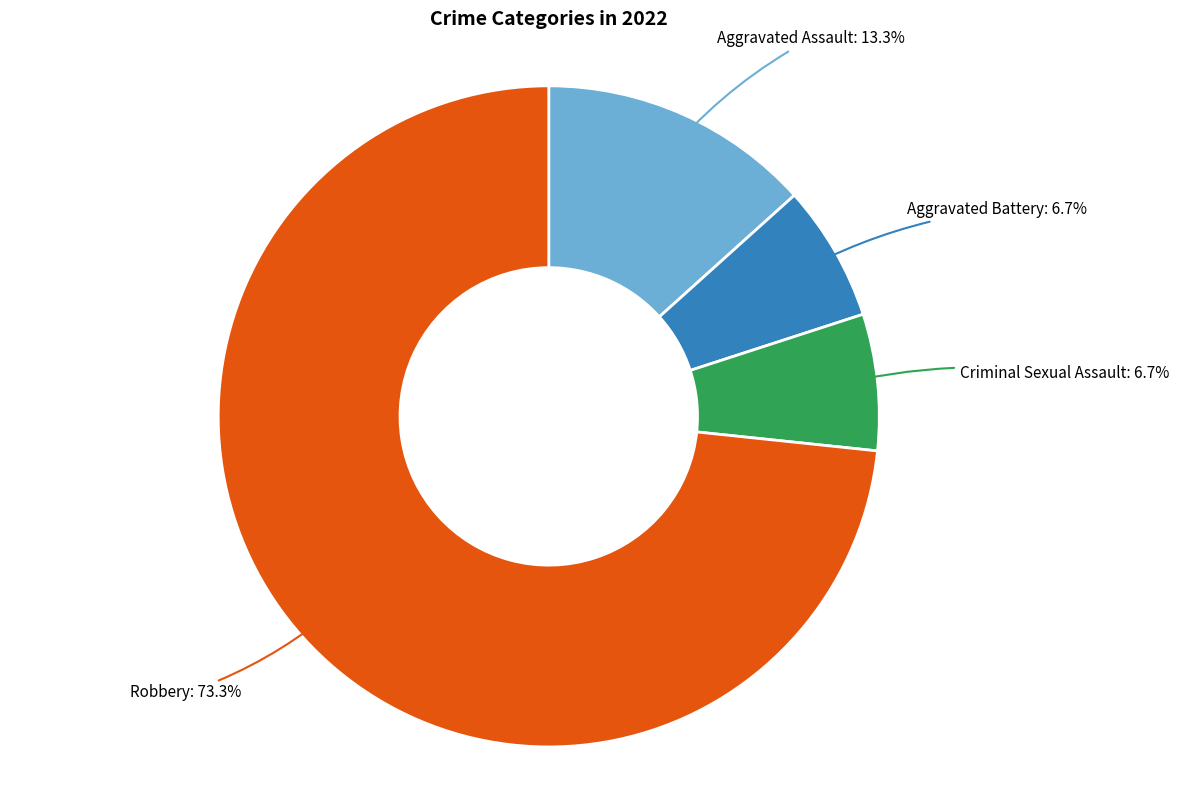

To the nearest percent, what is the combined percentage of Criminal Sexual Assault and Robbery?

80%